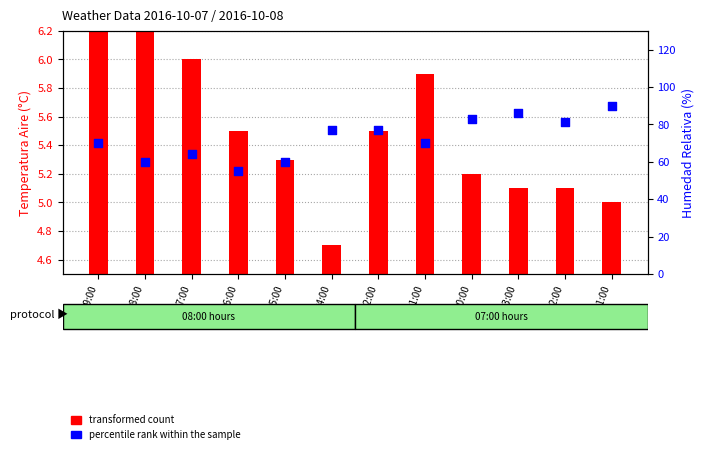

Which series has the largest total across all categories?

percentile rank within the sample